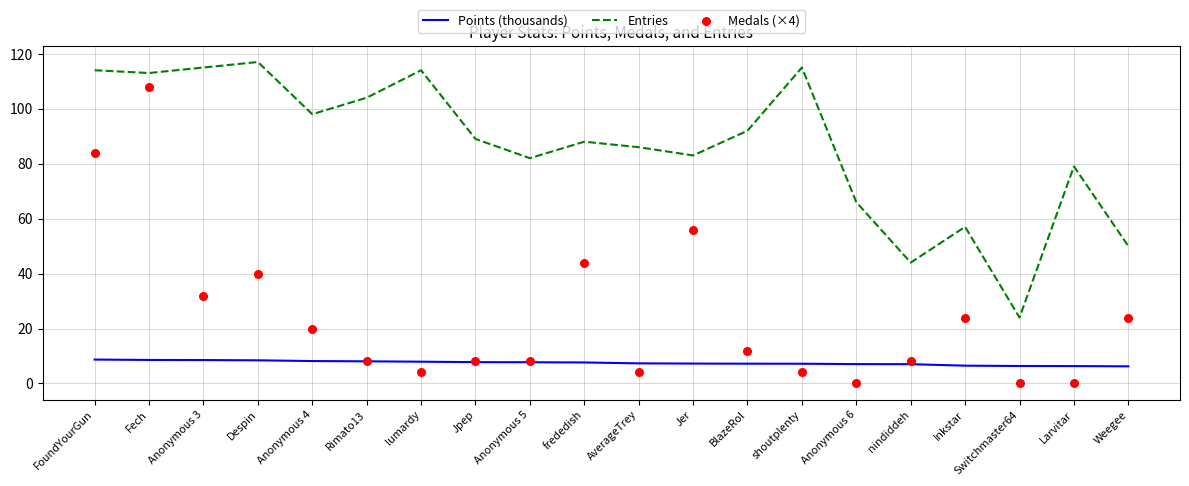

Is the value of Points (thousands) at BlazeRol greater than the value of Medals (×4) at Fech?

No